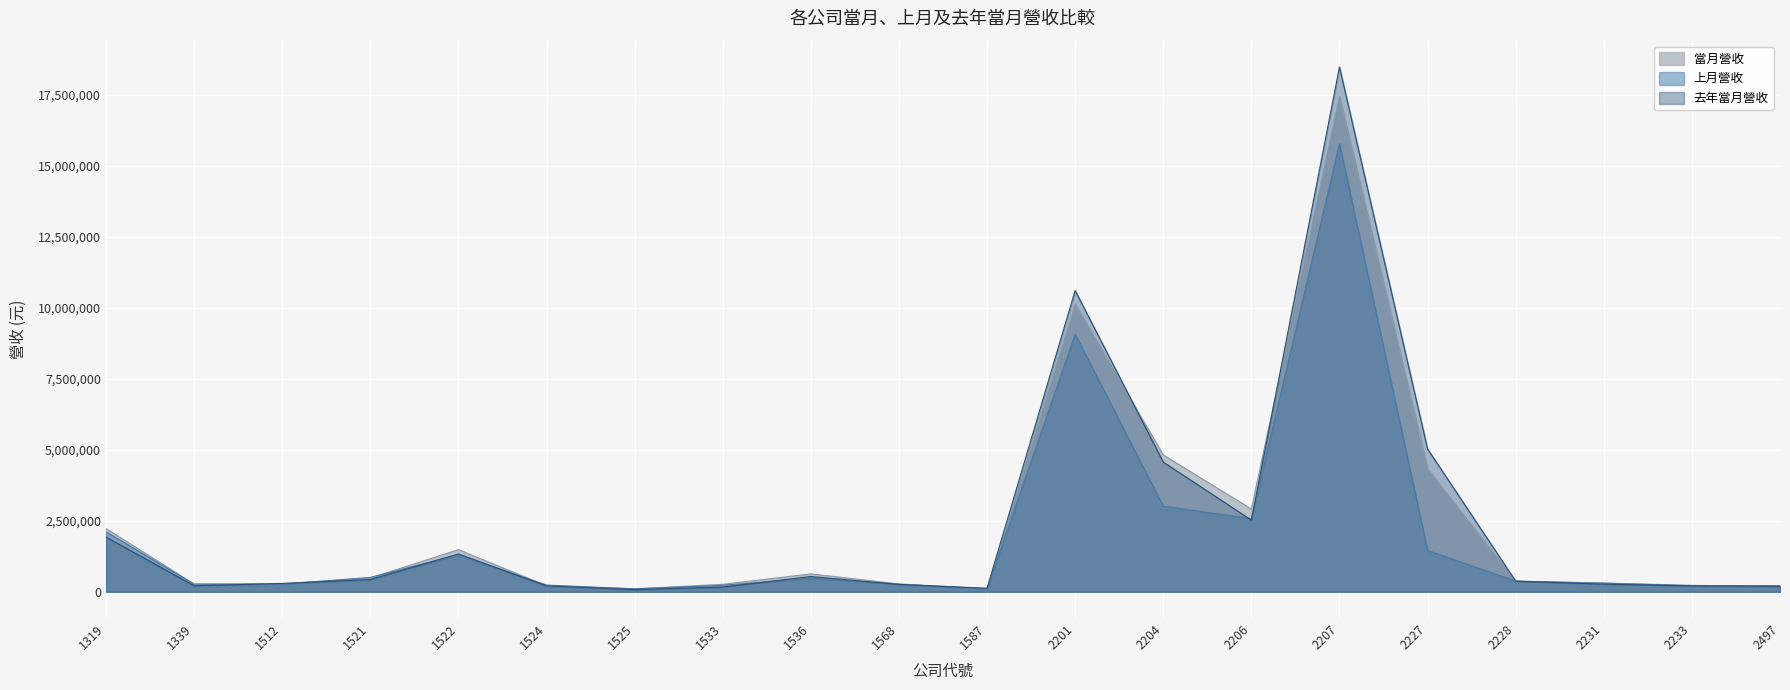

After their last crossing, which series has the higher values: 上月營收 or 當月營收?

上月營收